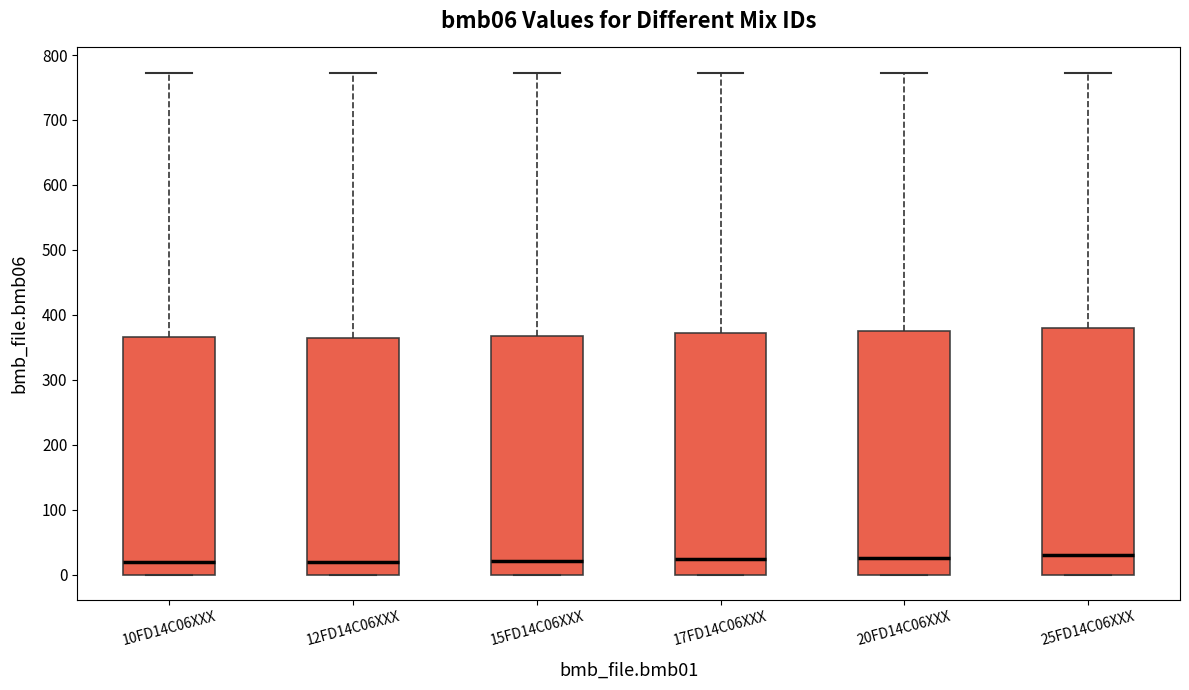

Where does the upper whisker of the box for 20FD14C06XXX end on the y-axis? The values are not printed on the chart, so give them approximately, as read against the axis.

770